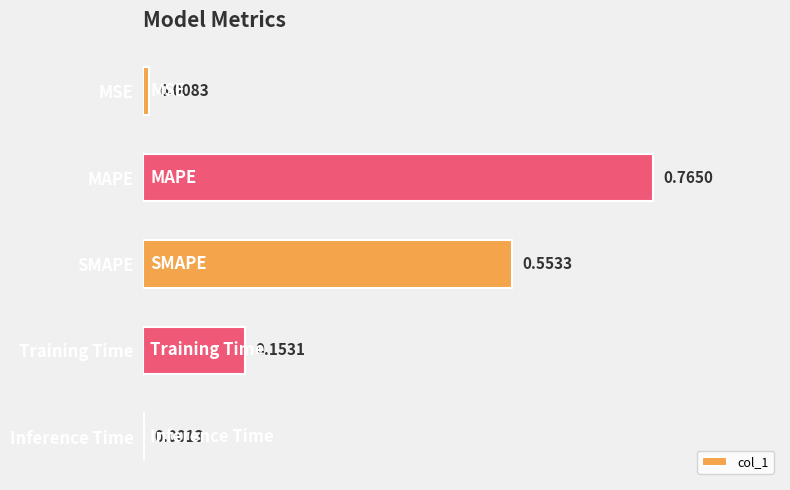

Count the number of categories in the chart.

5